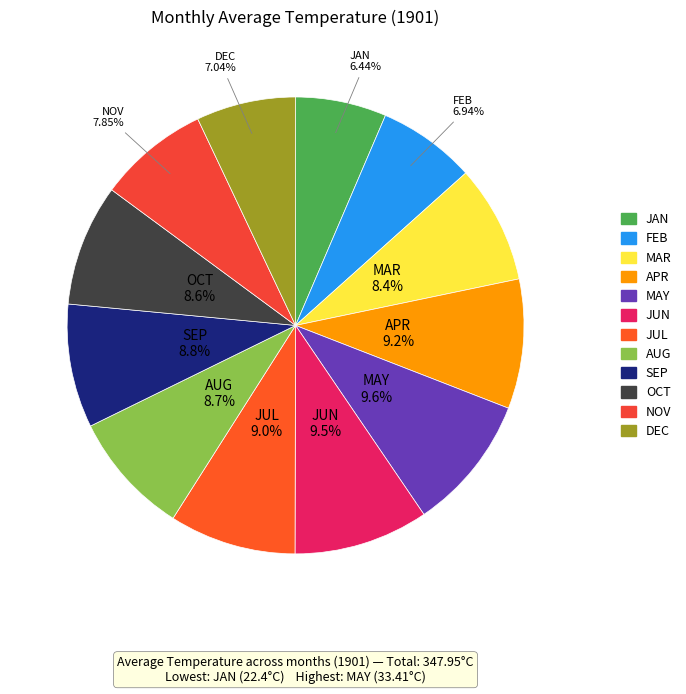

To the nearest percent, what is the combined percentage of NOV and DEC?

15%